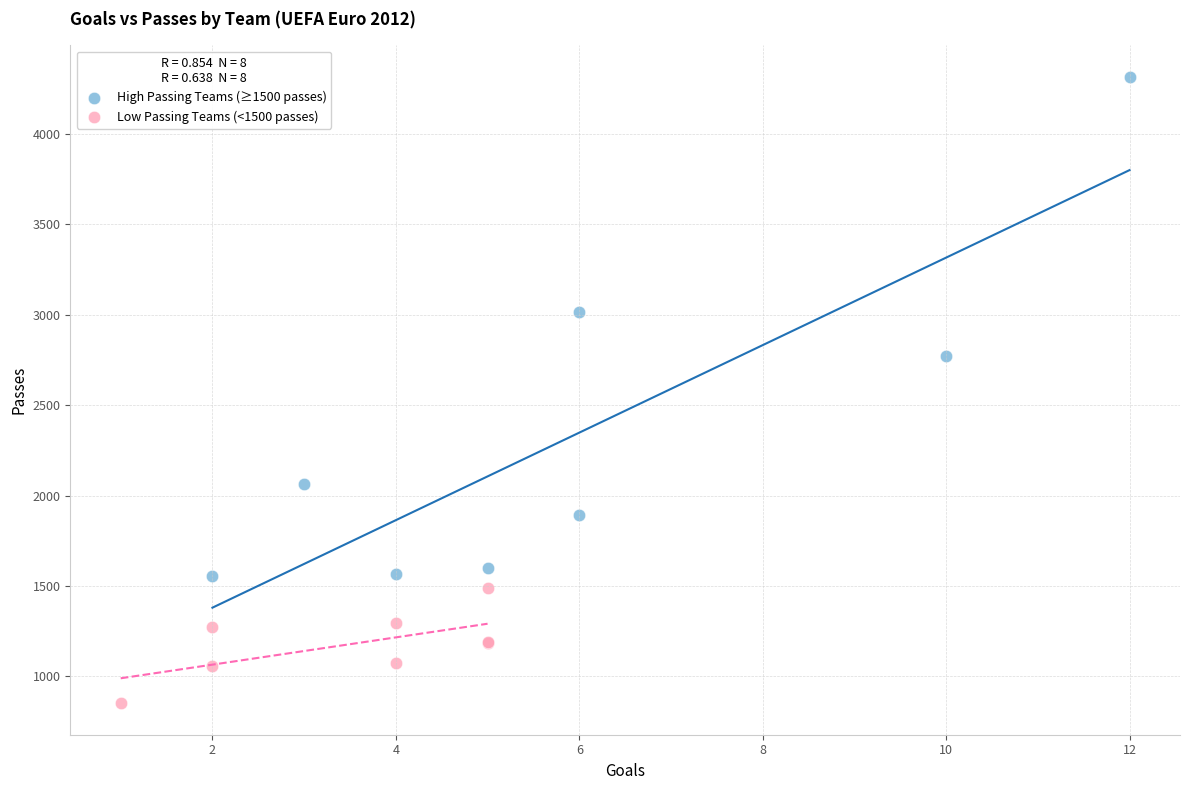

Which series has the widest spread of Y values?

High Passing Teams (≥1500 passes)